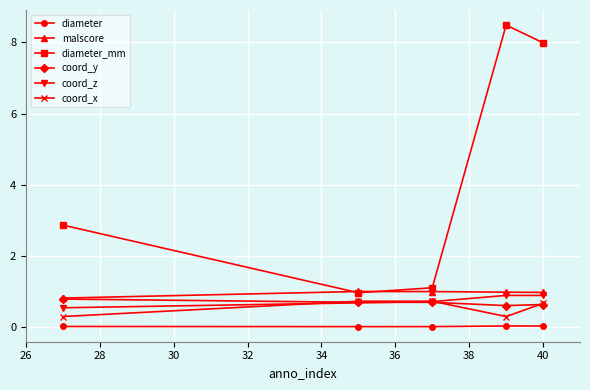

What is the highest value of the coord_z series?

0.9